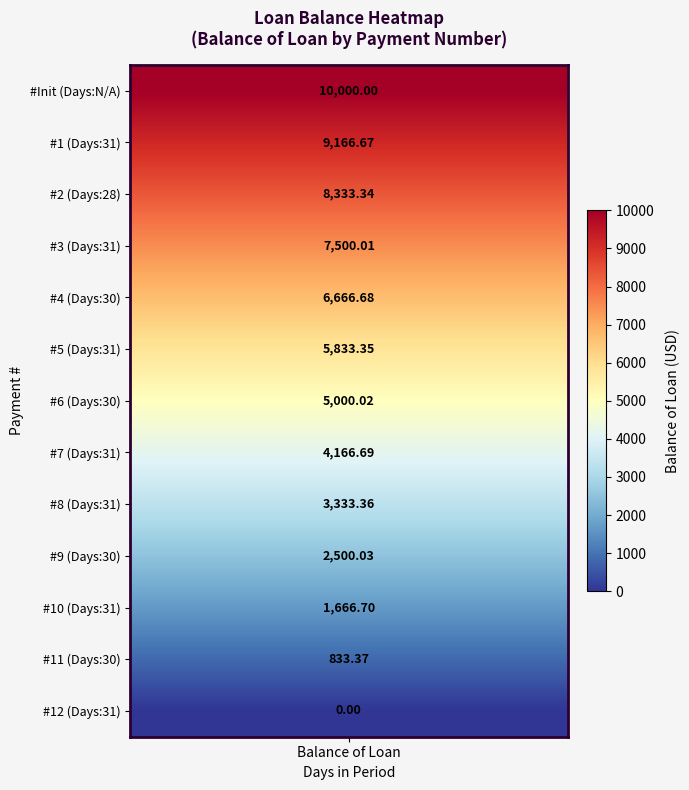

Rank the categories by value from highest to lowest.

0, 1, 2, 3, 4, 5, 6, 7, 8, 9, 10, 11, 12